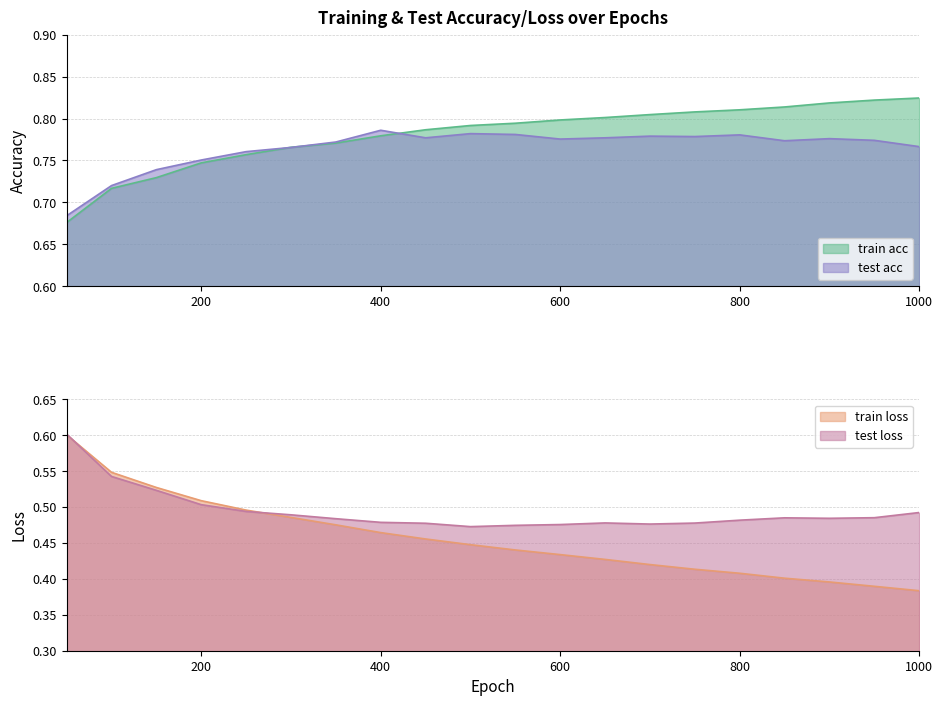

Is it true that test loss equals 0.3 at 650?

False